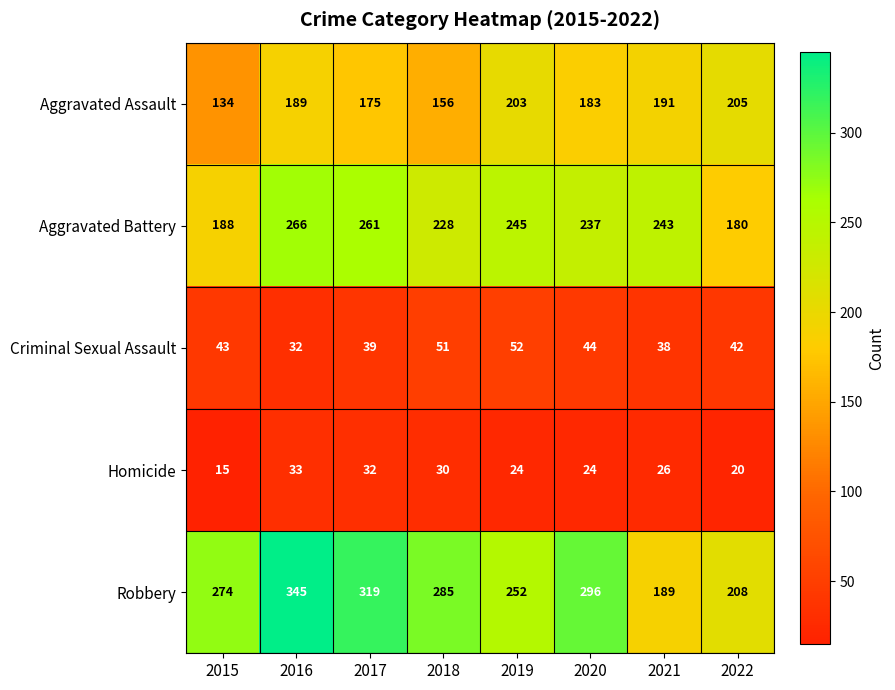

What is the spread (max minus min) of values at 2017?

287